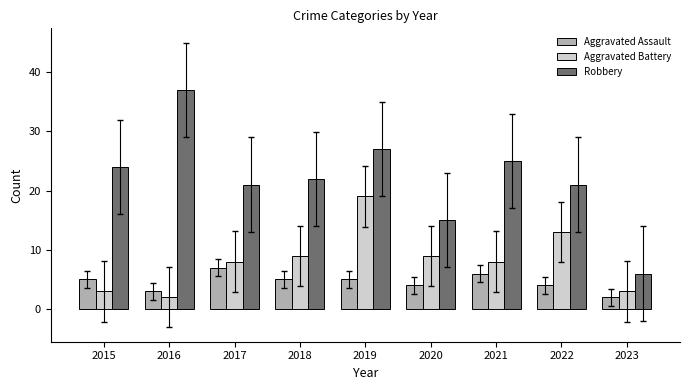

What is the value of the Robbery bar at the 3rd from the left?

21